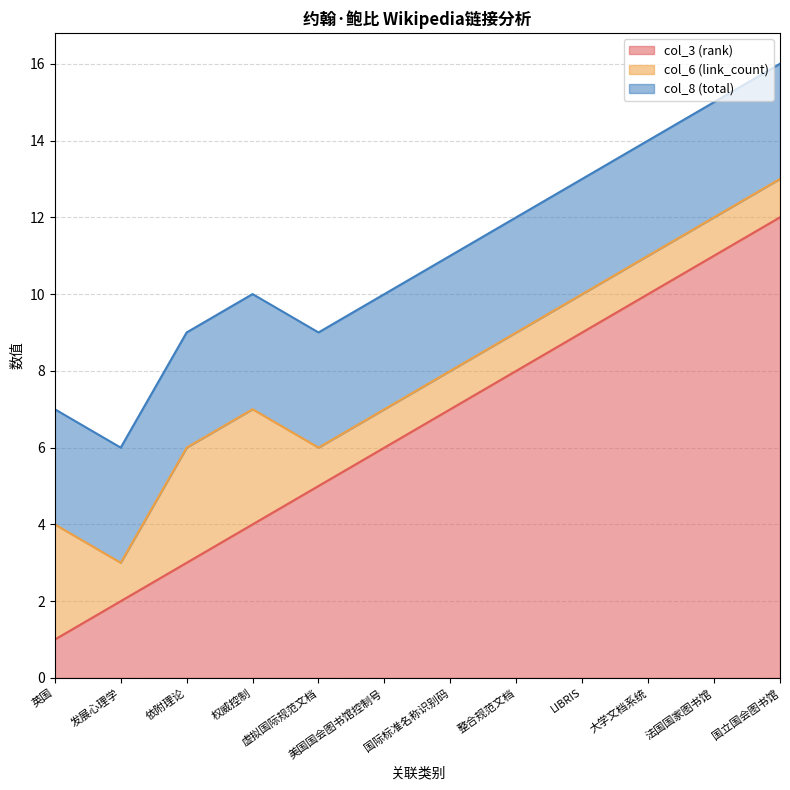

The value of col_3 (rank) at 英国 is 2. True or false?

False